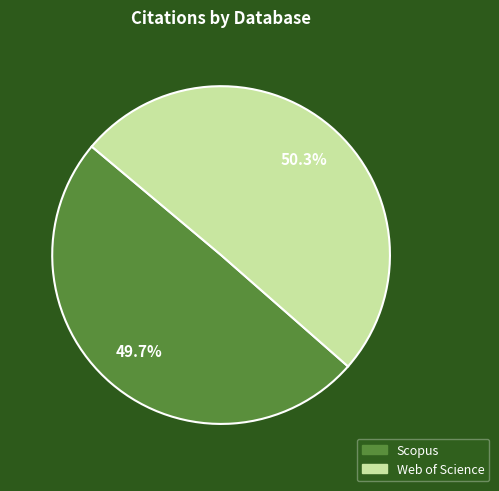

True or false: Web of Science accounts for 57% of the total.

False